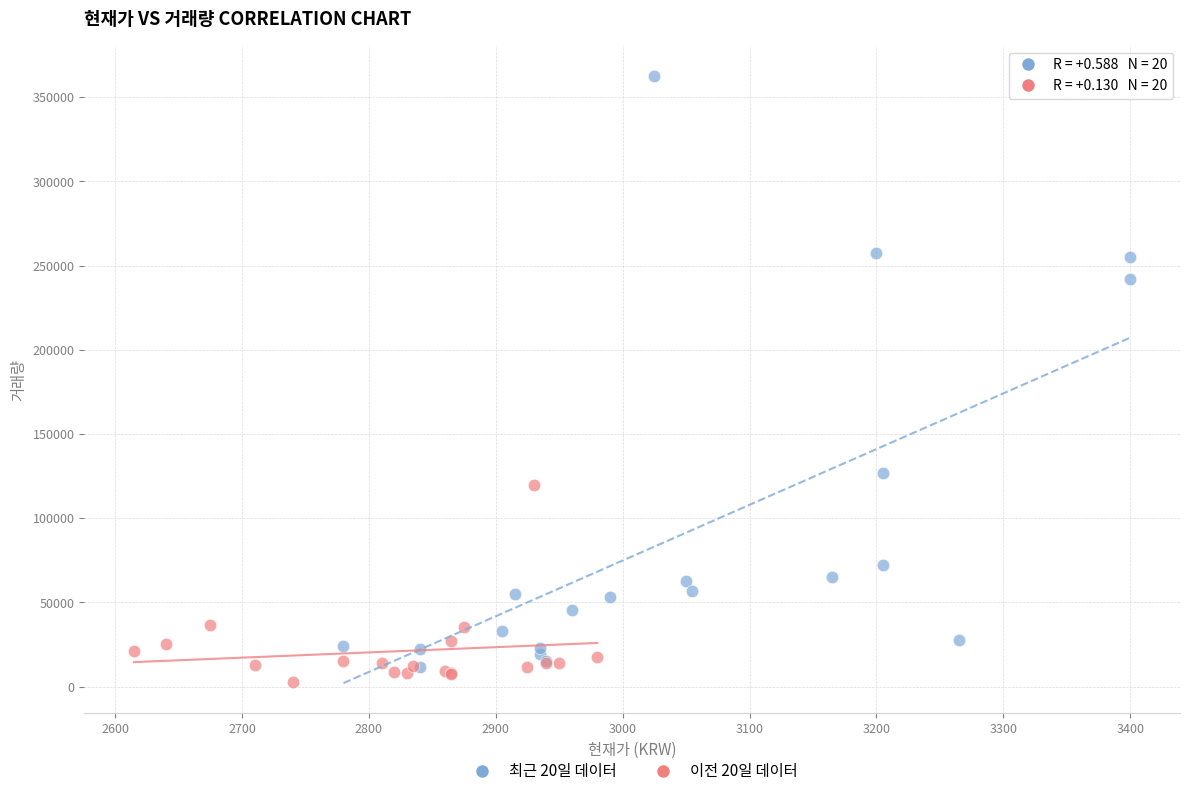

Which series reaches the maximum Y coordinate?

최근 20일 데이터